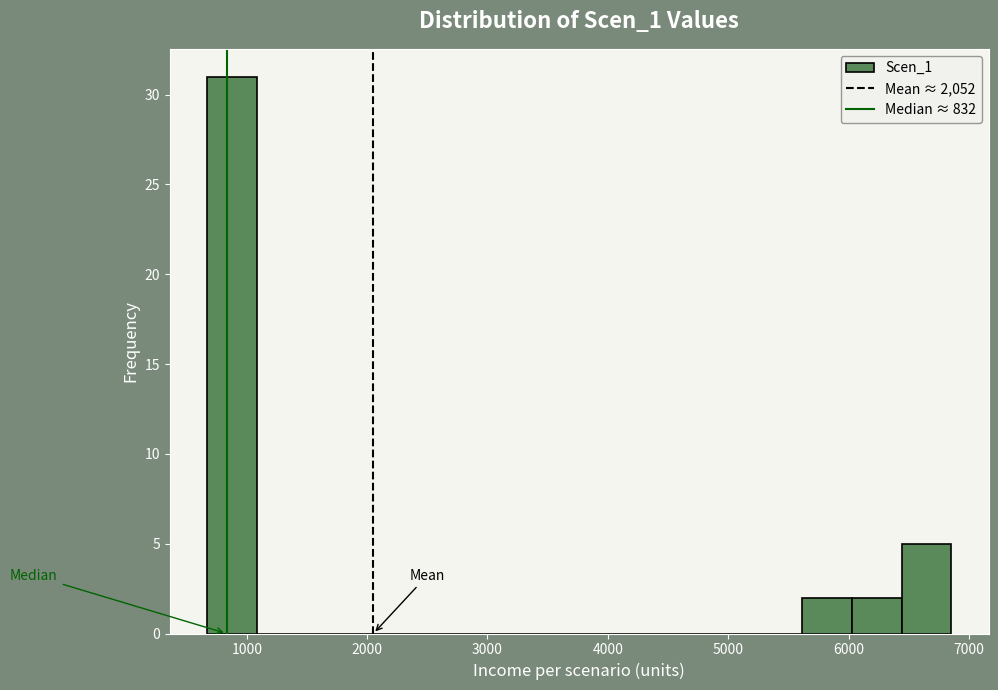

What is the height of the bar covering 700 to 1100 on the x-axis? Neither the bar edges nor the heights are printed on the chart, so give them approximately, as read against the axes.

31